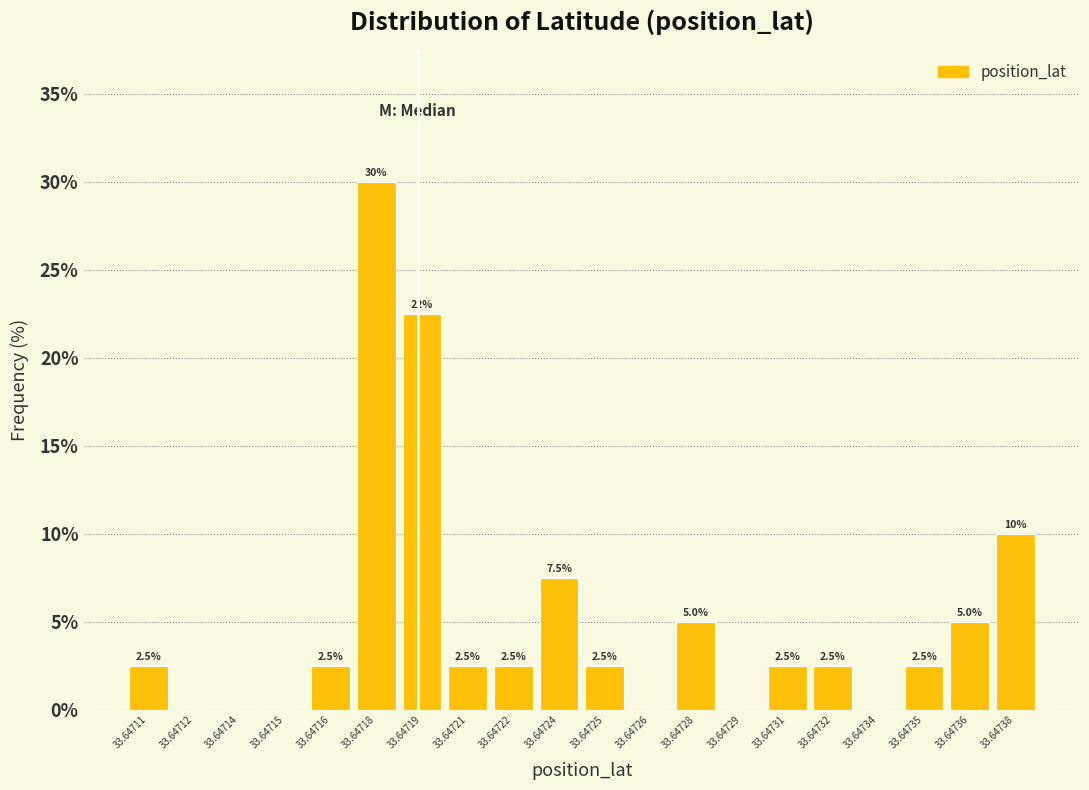

Reading right to left, list all the values displayed in this chart.

33.64738=10.0	33.64736=5.0	33.64735=2.5	33.64734=0.0	33.64732=2.5	33.64731=2.5	33.64729=0.0	33.64728=5.0	33.64726=0.0	33.64725=2.5	33.64724=7.5	33.64722=2.5	33.64721=2.5	33.64719=22.5	33.64718=30.0	33.64716=2.5	33.64715=0.0	33.64714=0.0	33.64712=0.0	33.64711=2.5